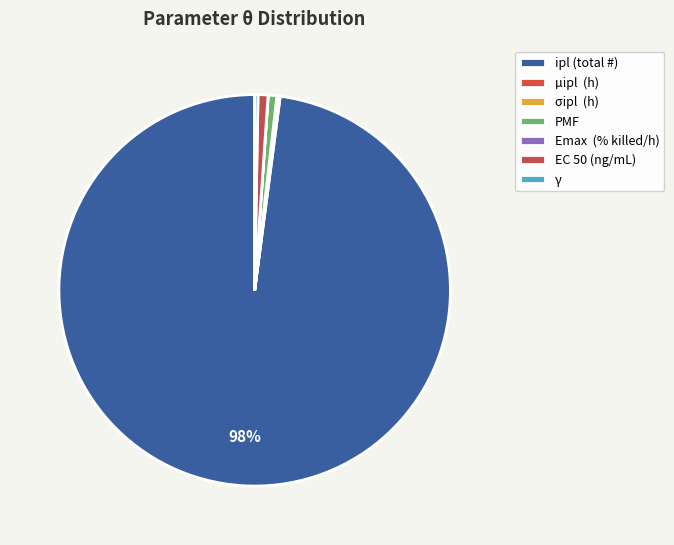

To the nearest percent, what is the difference between the largest and smallest slice percentages?

98%